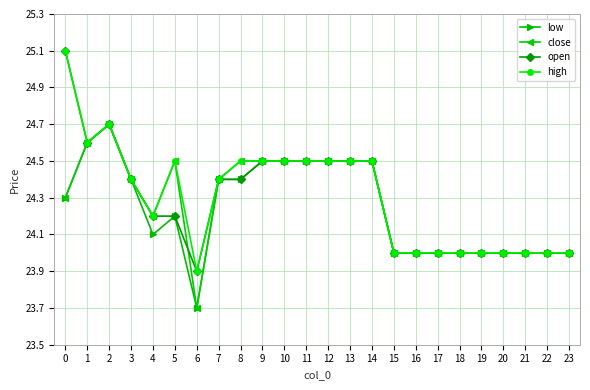

What is the smallest value displayed?

23.7